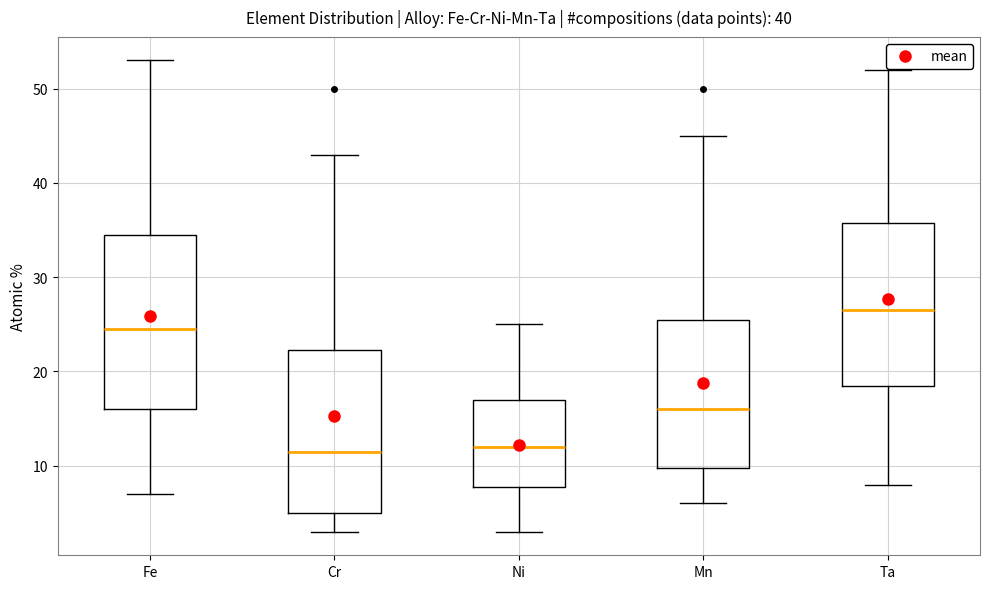

Reading left to right, transcribe this box plot: for each box, give where its median line is, the range the box spans, and where its two whiskers end, as read against the y-axis. The values are not printed on the chart, so give them approximately, as read against the axis.

Fe: median 25, box 16 to 35, whiskers 7 to 53
Cr: median 12, box 5 to 22, whiskers 3 to 43
Ni: median 12, box 8 to 17, whiskers 3 to 25
Mn: median 16, box 10 to 26, whiskers 6 to 45
Ta: median 27, box 19 to 36, whiskers 8 to 52